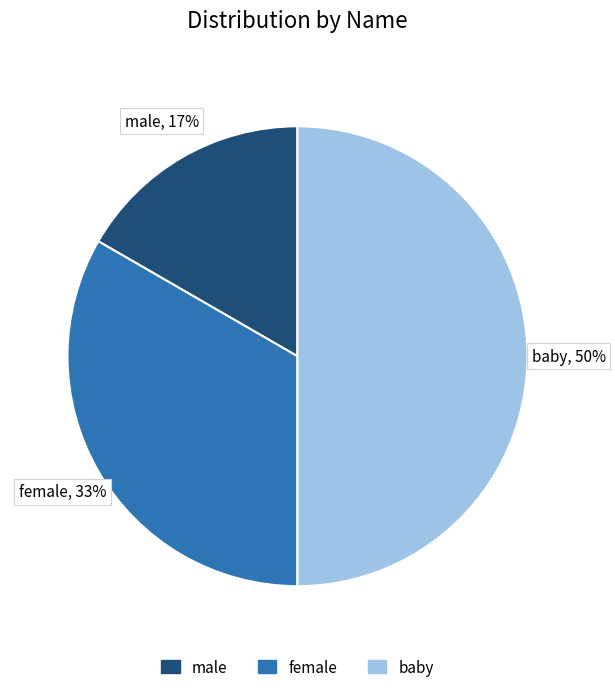

Which slice is the smallest?

male